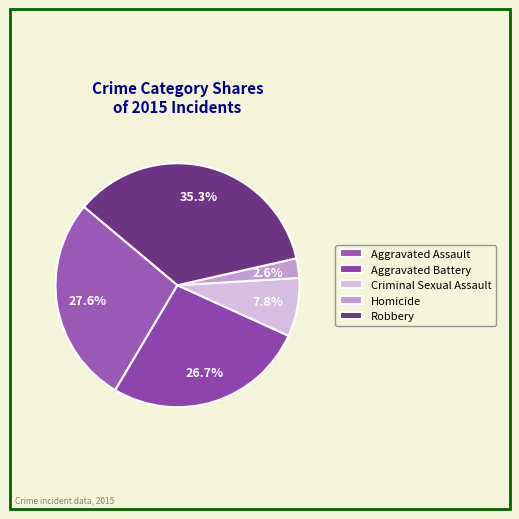

To the nearest percent, what is the combined percentage of Aggravated Assault and Aggravated Battery?

54%